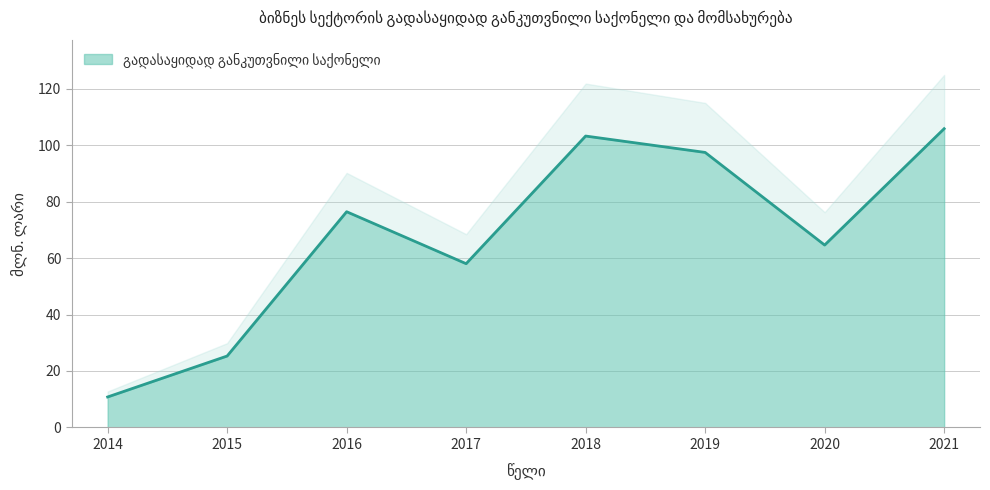

Which has a higher value, 2021 or 2017?

2021